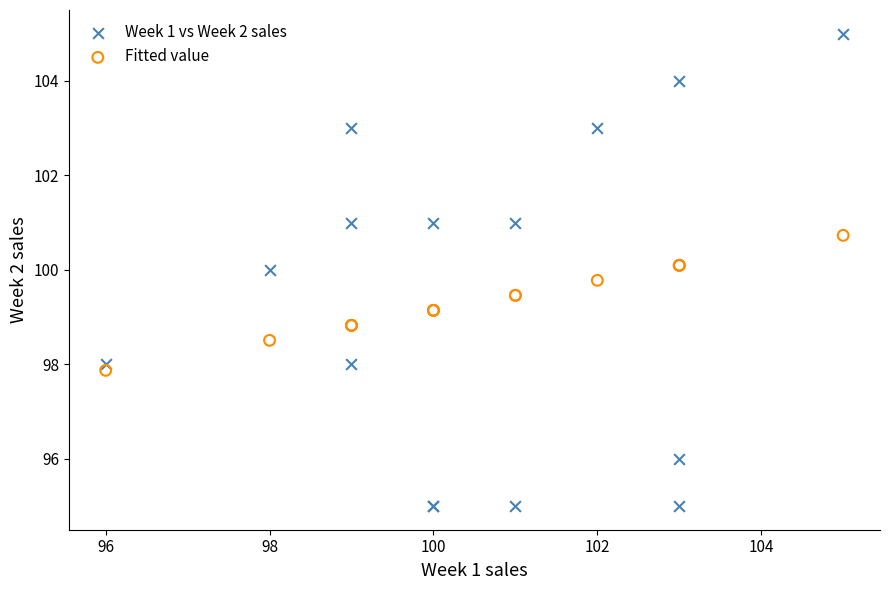

What are all the series names shown in the legend?

Week 1 vs Week 2 sales, Fitted value